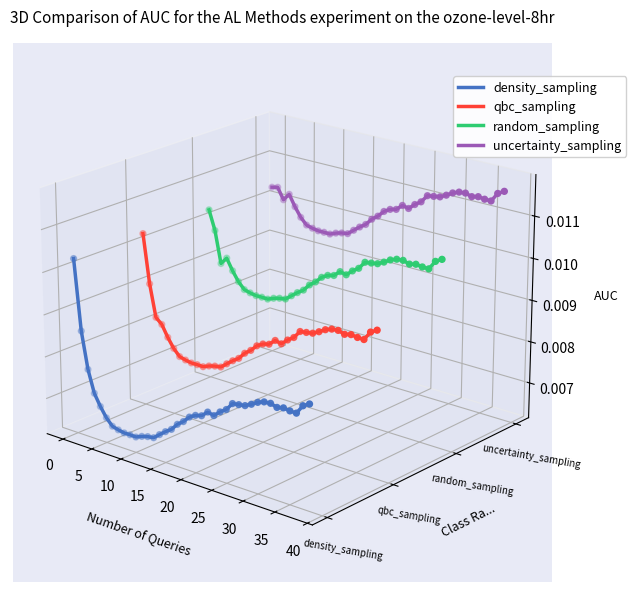

What are all the series names shown in the legend?

density_sampling, qbc_sampling, random_sampling, uncertainty_sampling